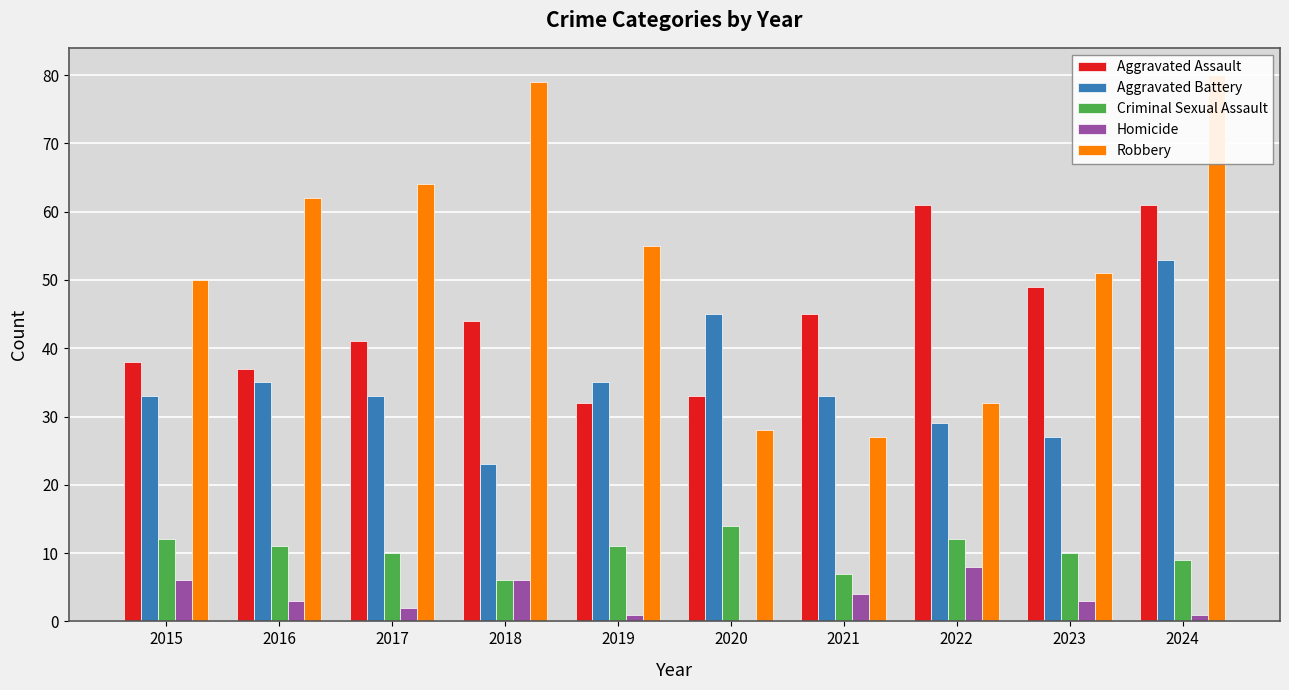

How many series are shown in this chart?

5